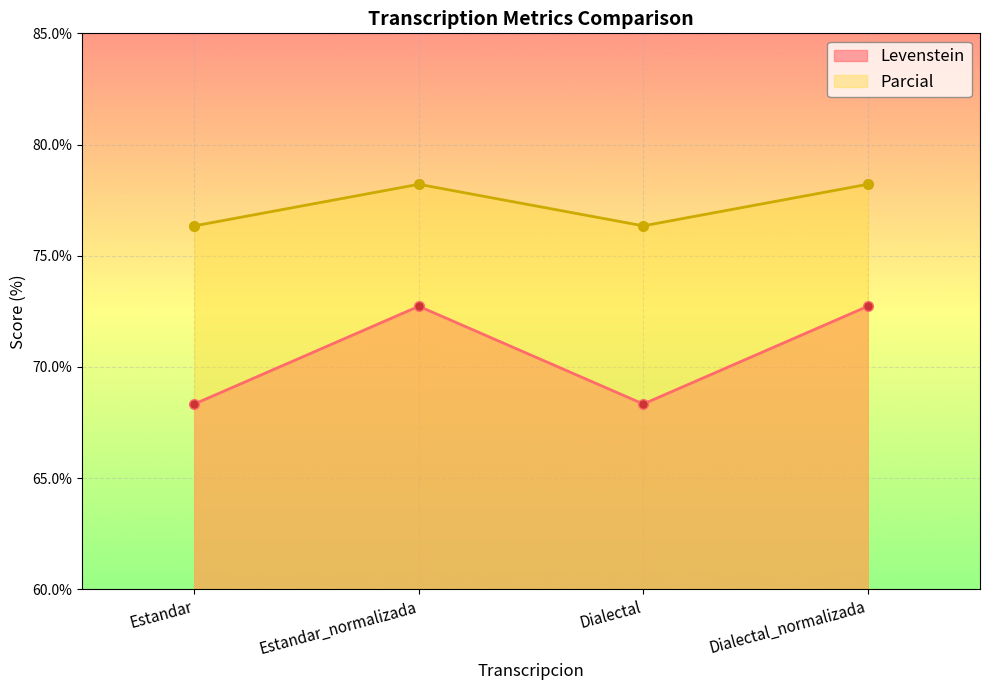

True or false: Levenstein and Parcial intersect in this chart.

False